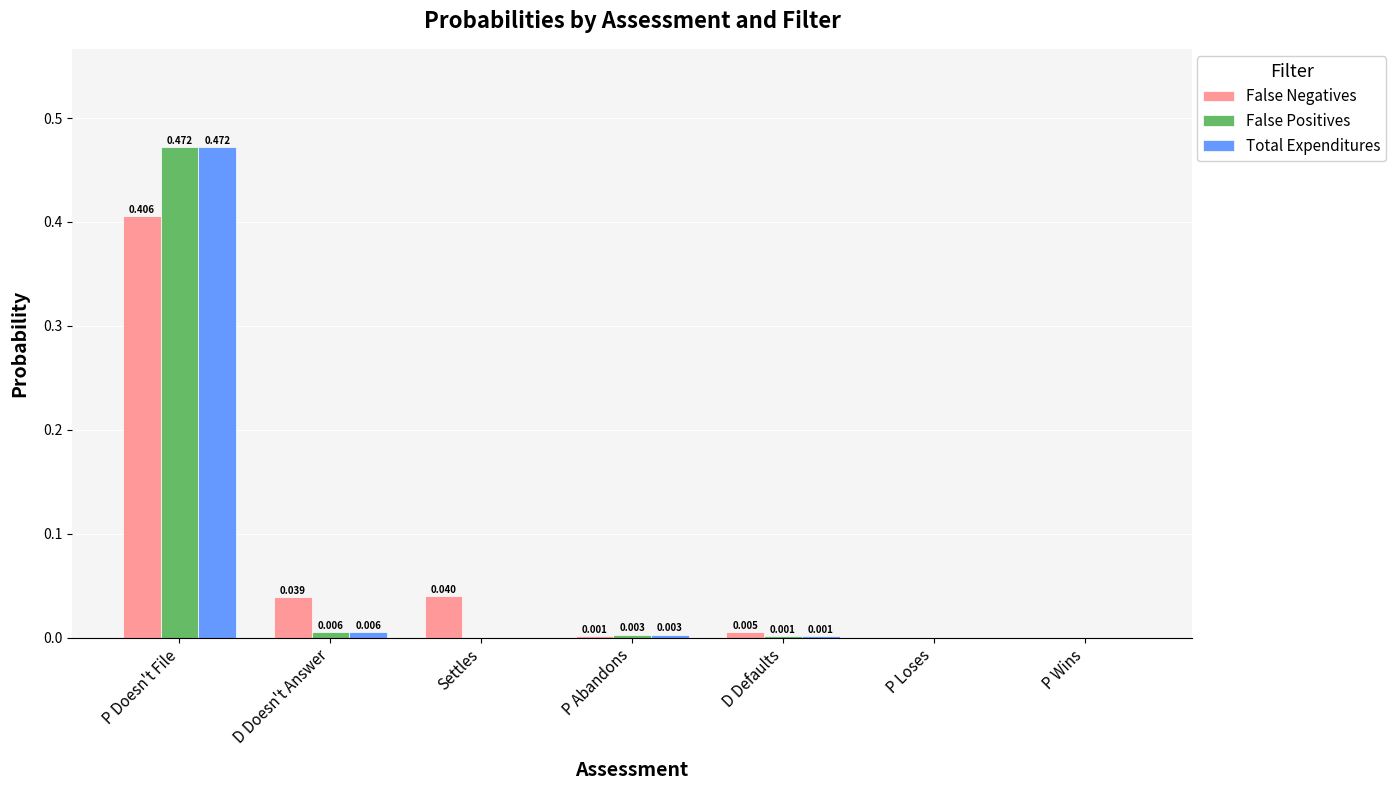

Does the chart contain stacked bars?

No